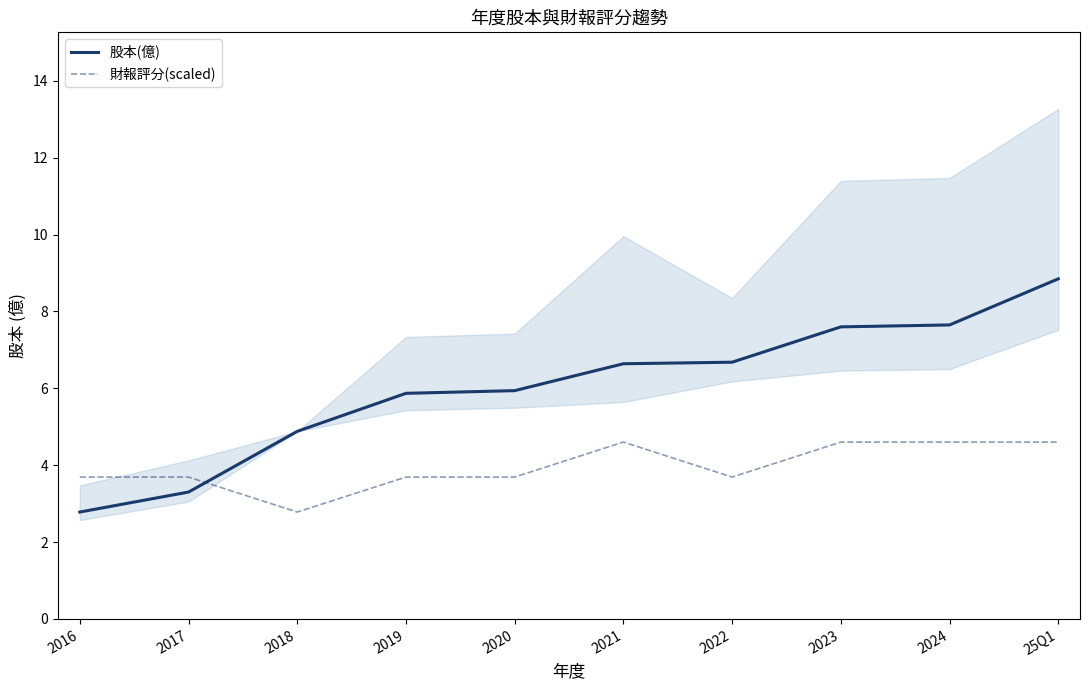

True or false: 股本(億) has more than 1 interior local peaks.

False